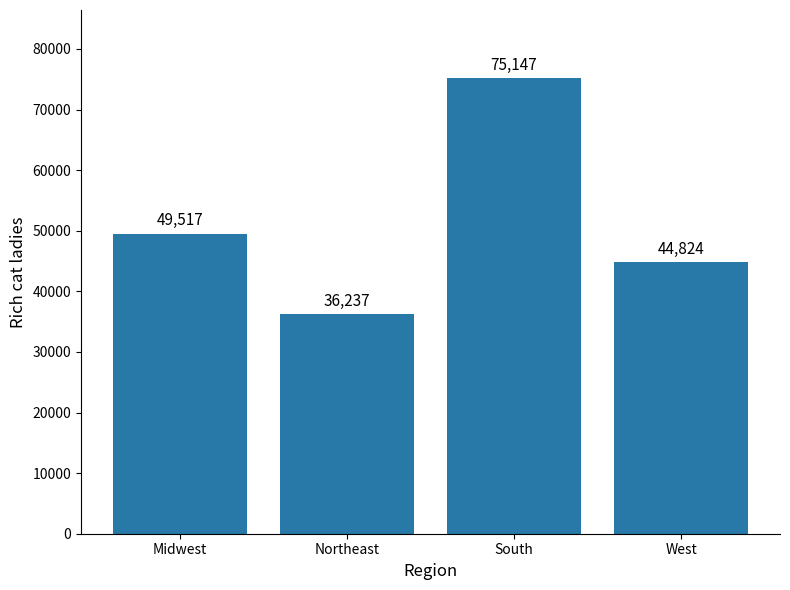

Does the chart contain stacked bars?

No